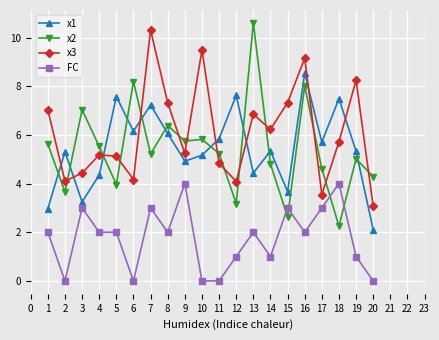

What is the spread (max minus min) of values at 4?

3.5